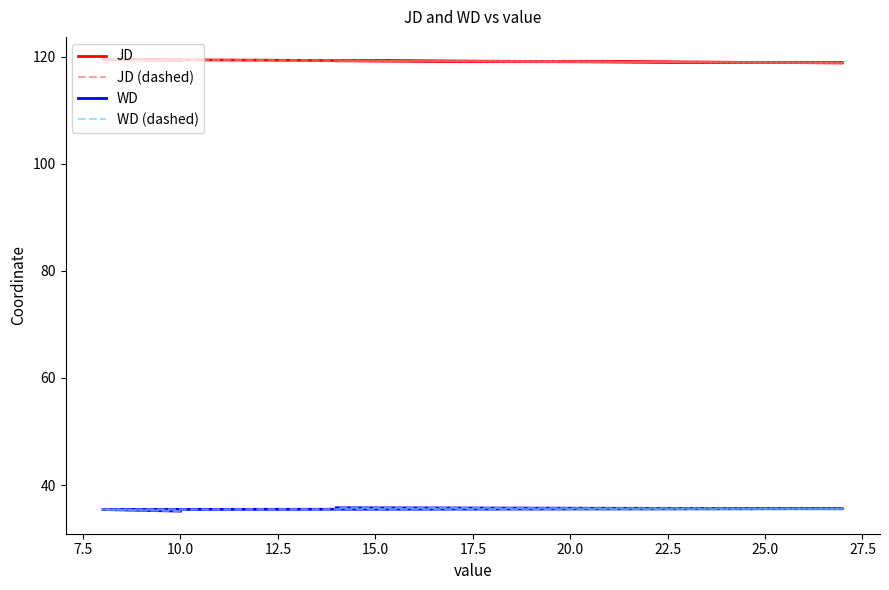

What is the maximum value for JD?

119.5